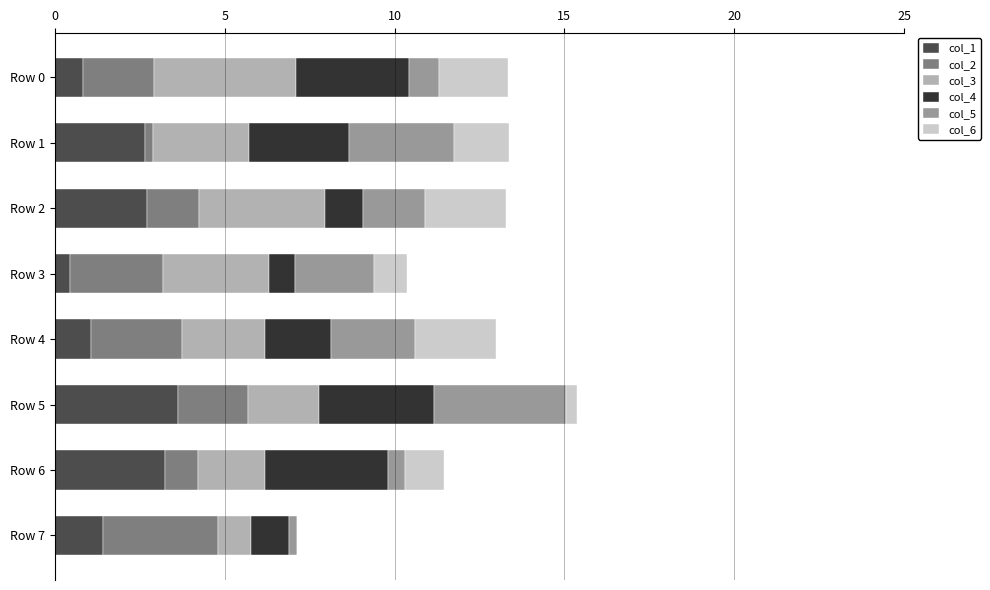

Is it true that col_1 equals 1.7 at Row 6?

False